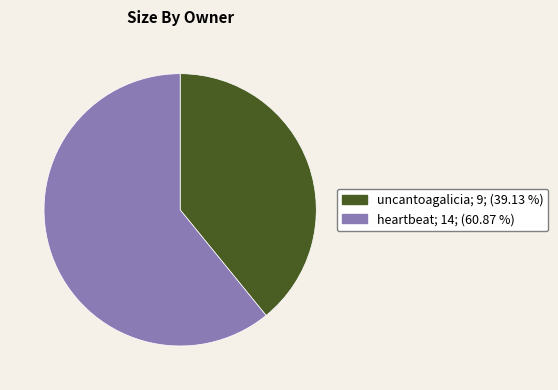

Does heartbeat represent more than half of the total?

Yes